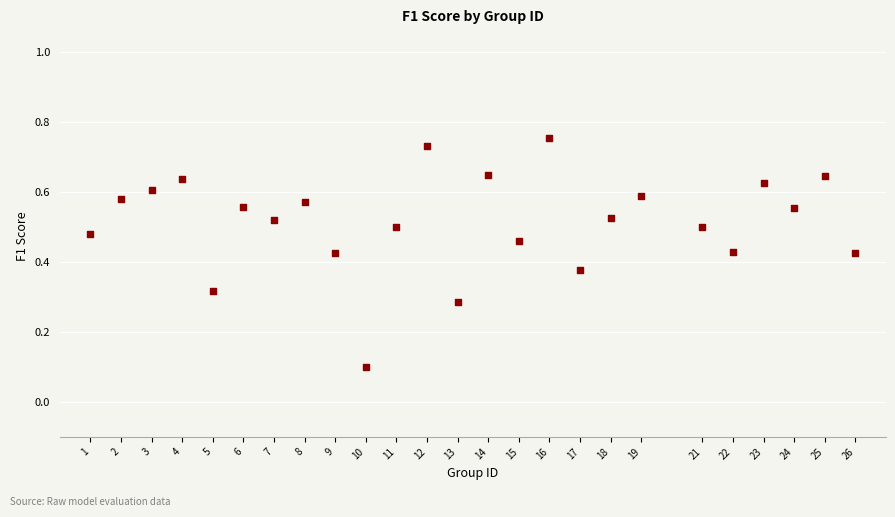

What is the range of X values (max minus min)?

25.0